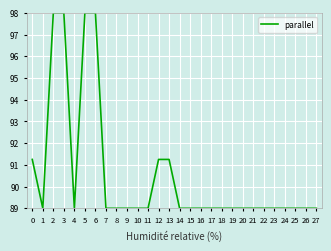

Is it true that the value at 17 is 89.0?

True